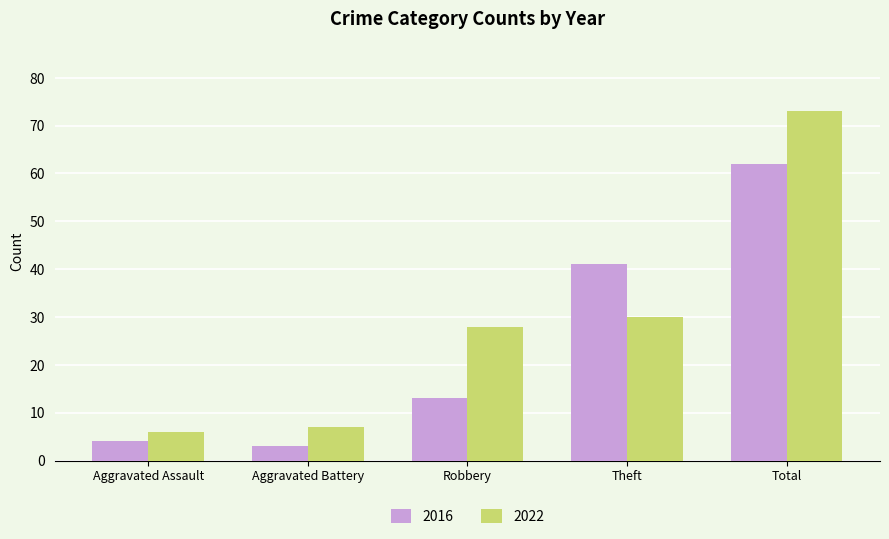

Which category has the highest value in the 2016 series?

Total